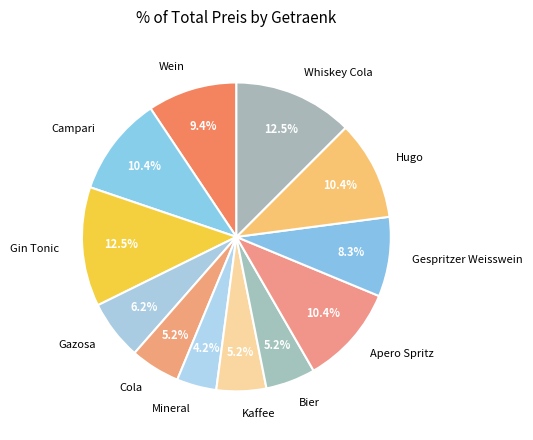

To the nearest percent, what portion does Mineral represent?

4%